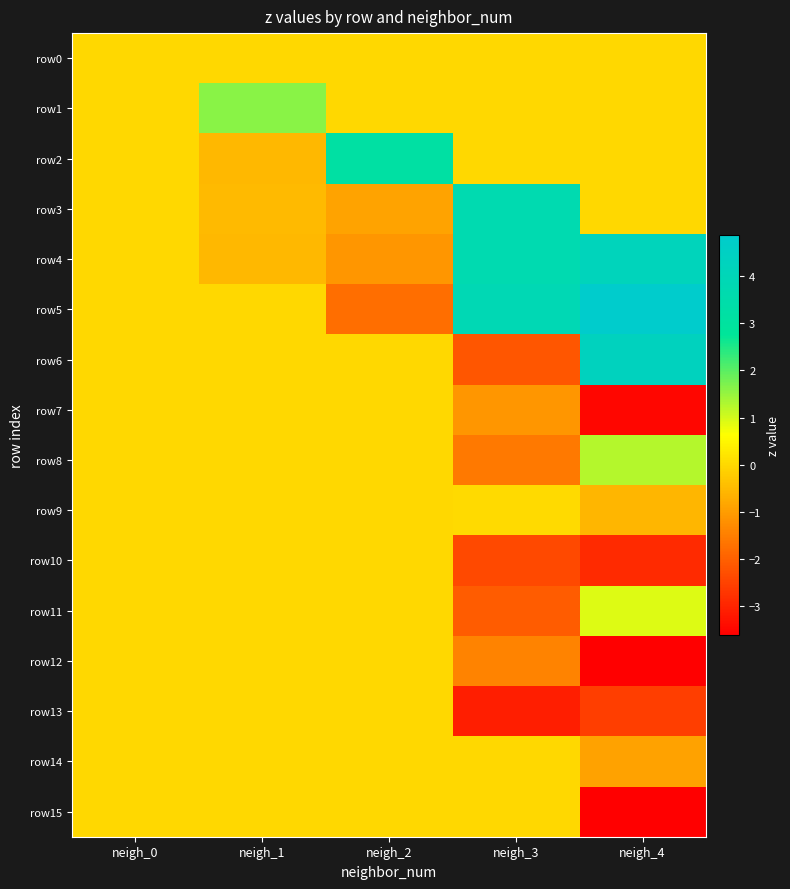

Rank the series at neigh_2 from lowest to highest value.

row5, row4, row3, row0, row1, row6, row7, row8, row9, row10, row11, row12, row13, row14, row15, row2